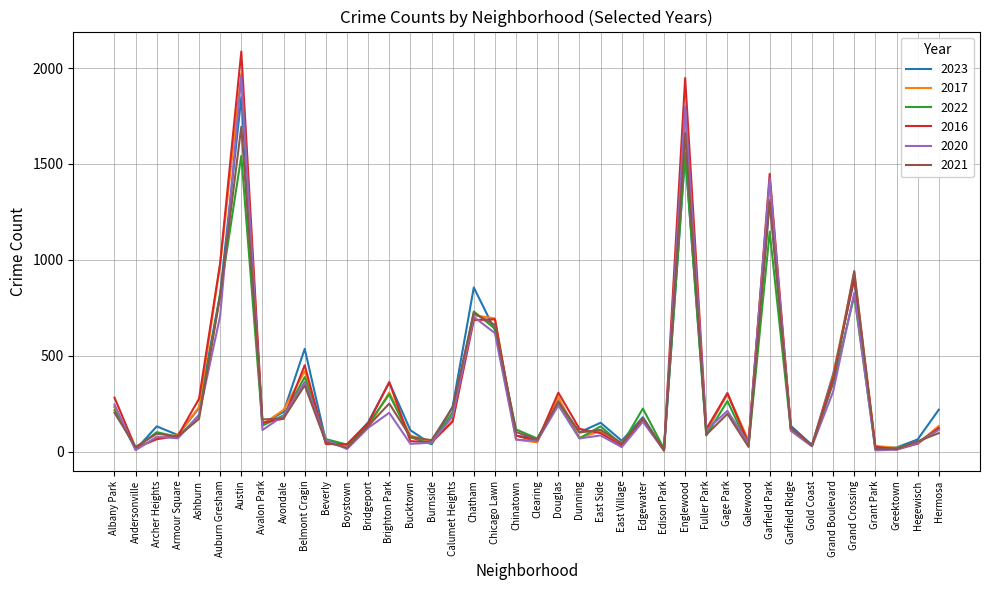

Which series has the largest range (max minus min)?

2016